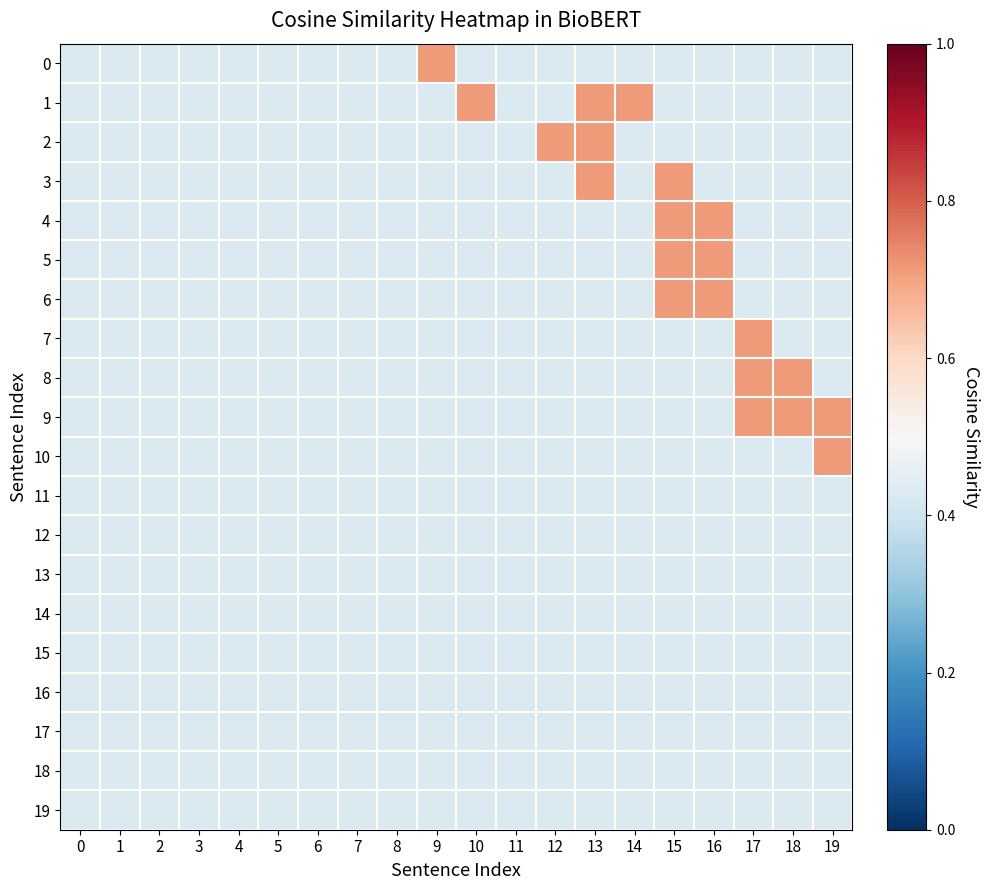

Which series has the largest total across all categories?

1